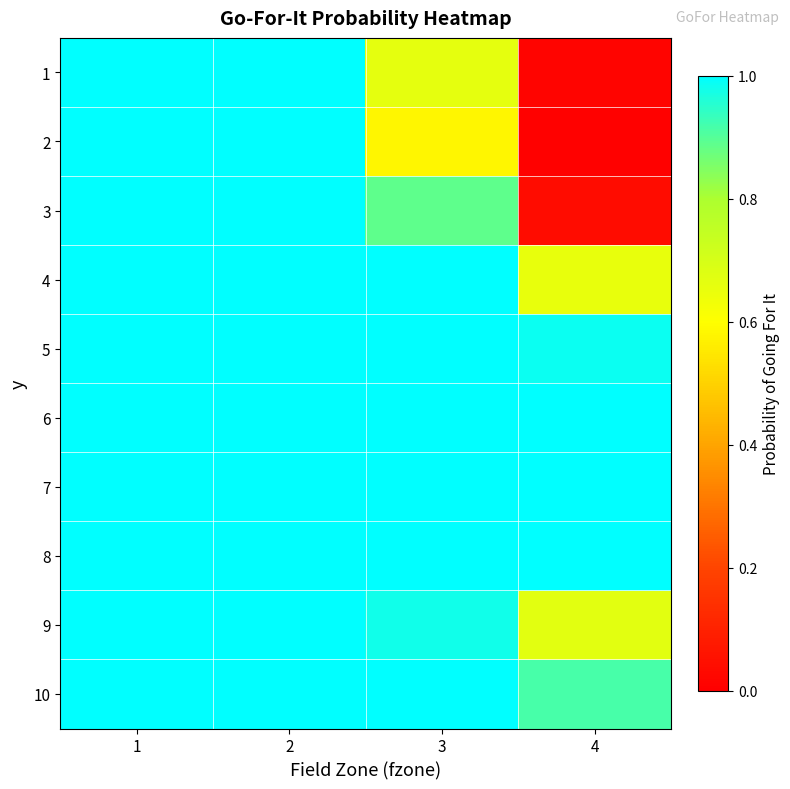

Reading left to right, extract all data points from this chart.

1: 1=1.0	2=1.0	3=0.7	4=0.0
2: 1=1.0	2=1.0	3=0.6	4=0.0
3: 1=1.0	2=1.0	3=0.9	4=0.0
4: 1=1.0	2=1.0	3=1.0	4=0.7
5: 1=1.0	2=1.0	3=1.0	4=1.0
6: 1=1.0	2=1.0	3=1.0	4=1.0
7: 1=1.0	2=1.0	3=1.0	4=1.0
8: 1=1.0	2=1.0	3=1.0	4=1.0
9: 1=1.0	2=1.0	3=1.0	4=0.7
10: 1=1.0	2=1.0	3=1.0	4=0.9